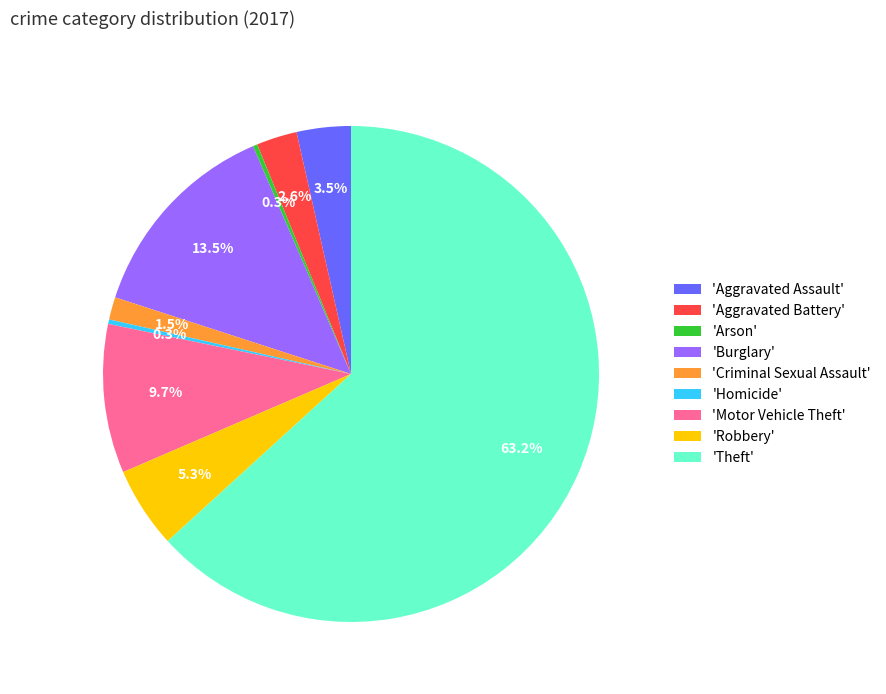

To the nearest percent, what is the average slice percentage?

11%